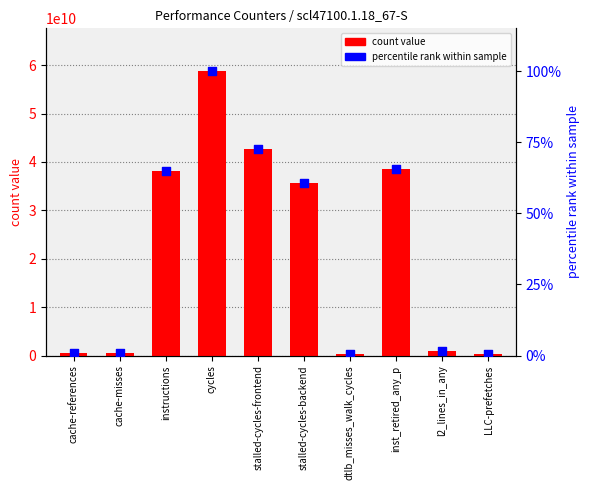

Which series reaches the minimum Y coordinate?

percentile rank